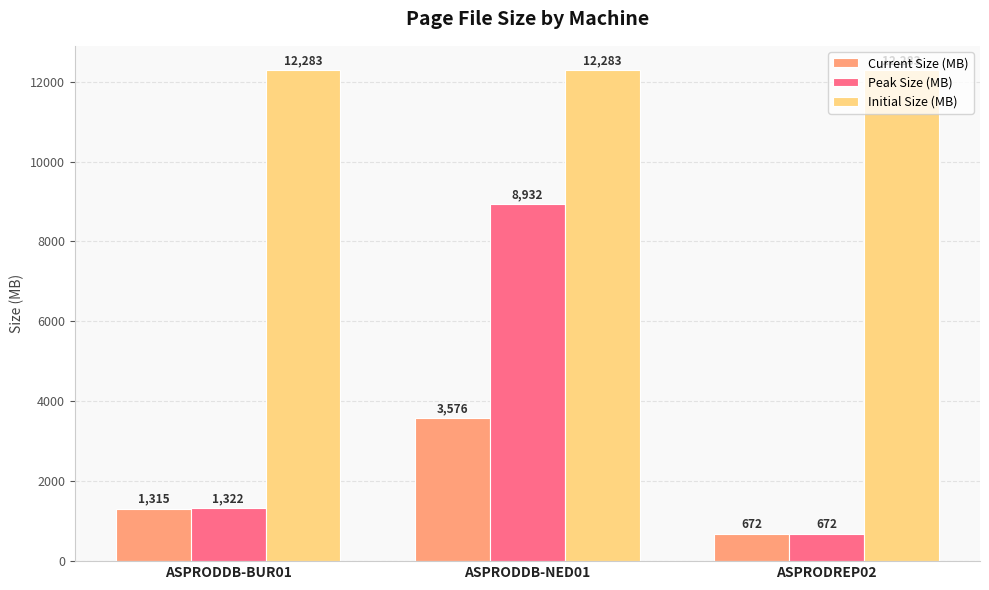

Which label corresponds to the smallest value in the chart?

ASPRODREP02